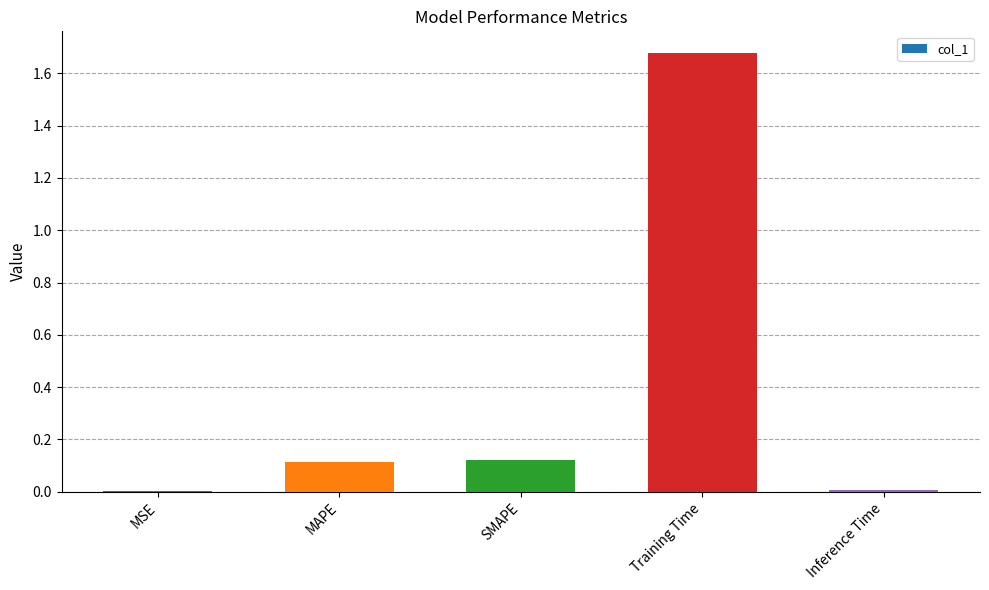

Is it true that the value at Inference Time is 0.0?

True